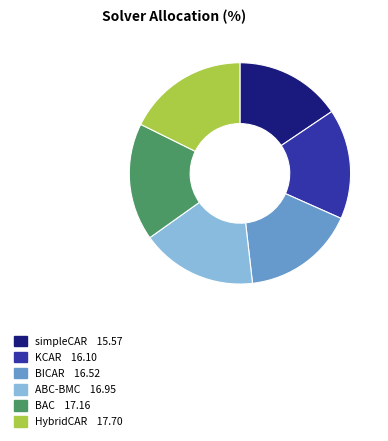

Which category has the smallest portion of the pie?

simpleCAR